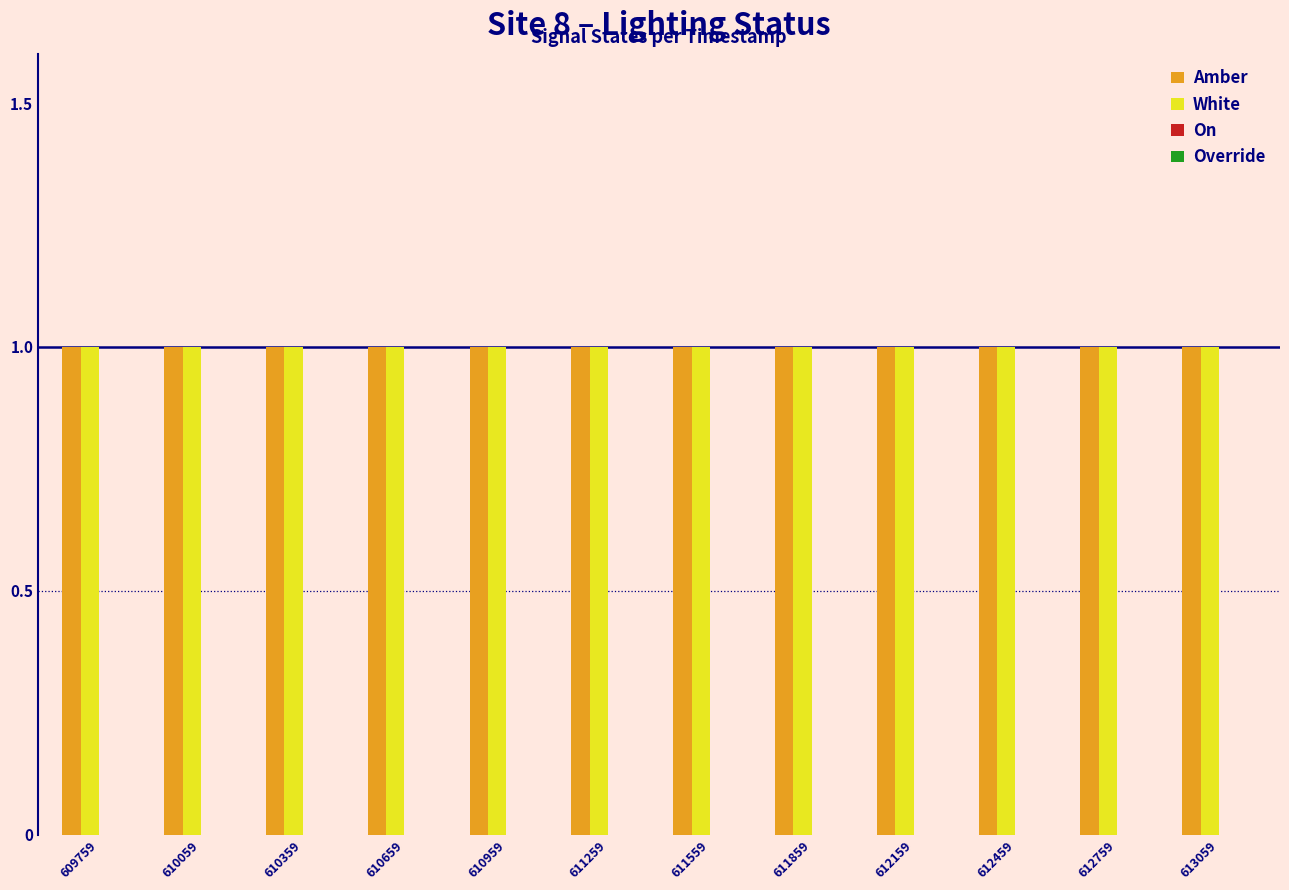

How many bars are there in total?

48